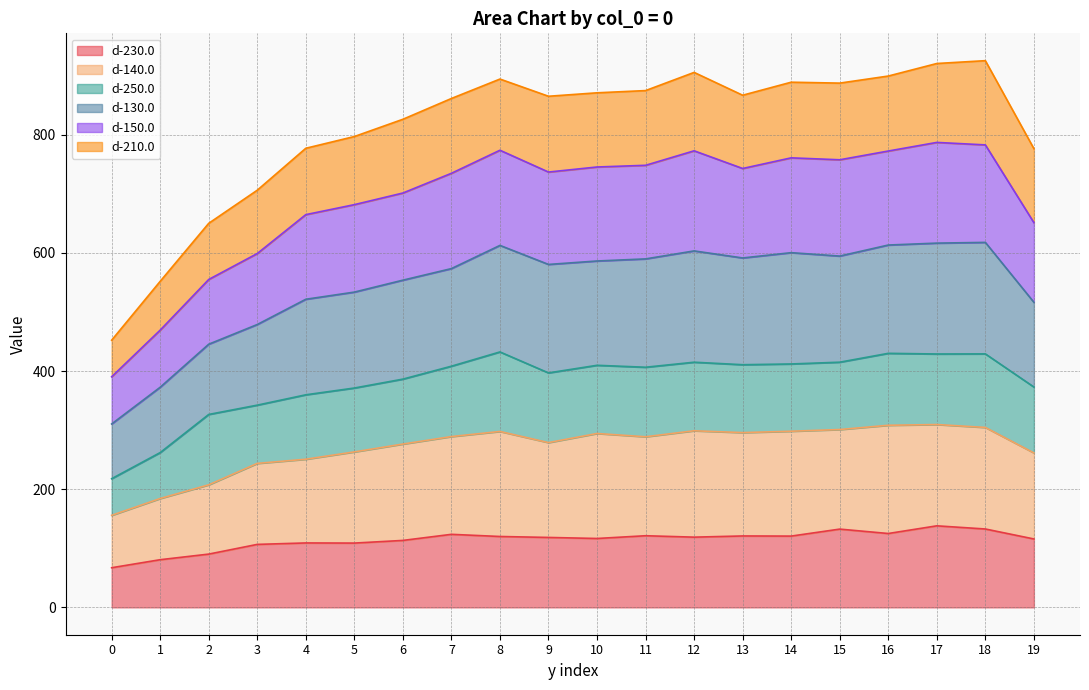

True or false: d-230.0 has more than 2 points higher than both neighbors.

True